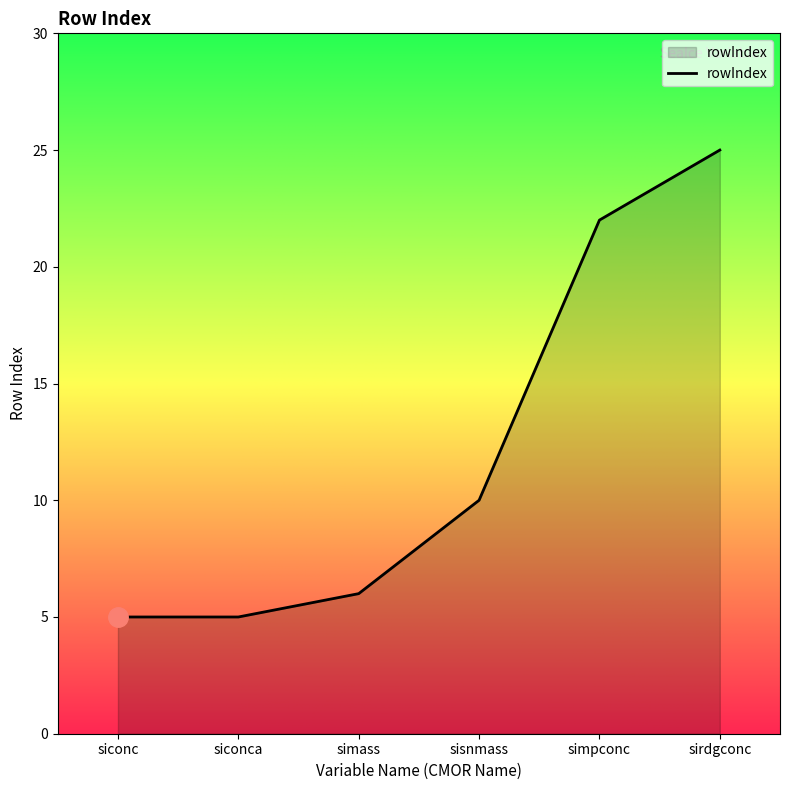

True or false: the data has more than 1 interior local peaks.

False